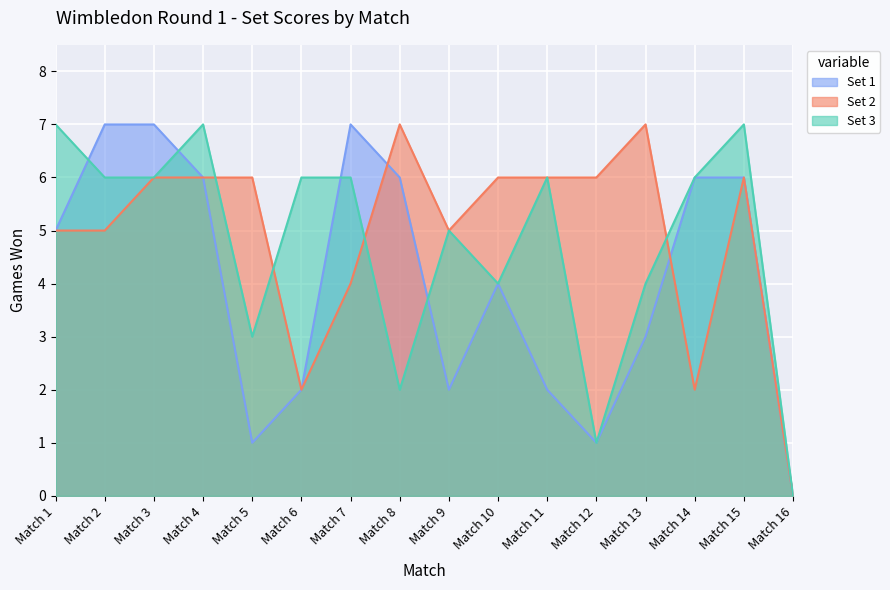

List the series in order of their overall mean, lowest first.

Set 1, Set 3, Set 2